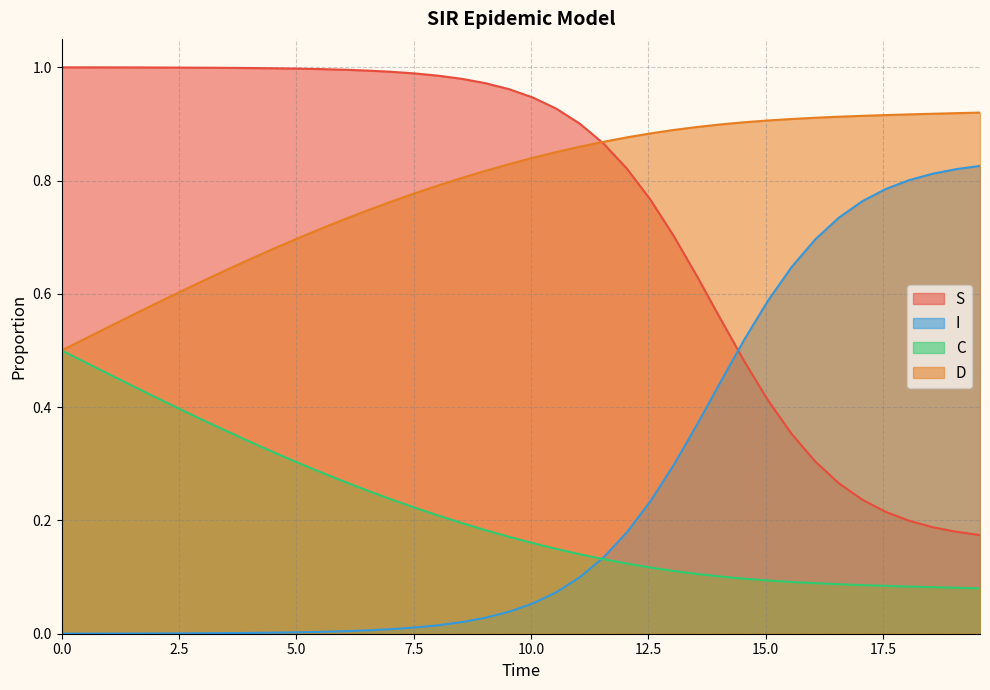

Rank the series by their maximum value, from lowest to highest.

C, I, D, S